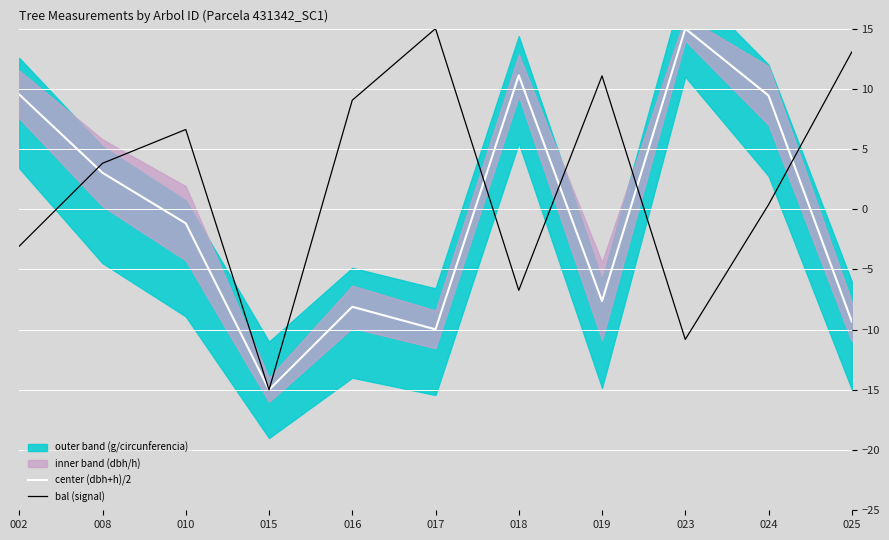

At which category does center (dbh+h)/2 reach its first local peak?

016